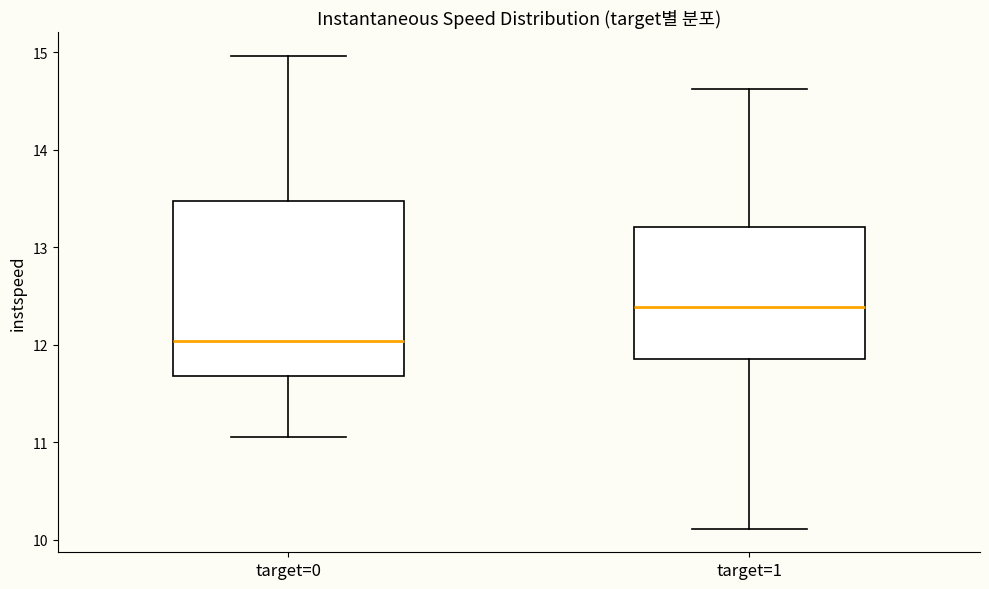

Which box's median line is the highest?

target=1